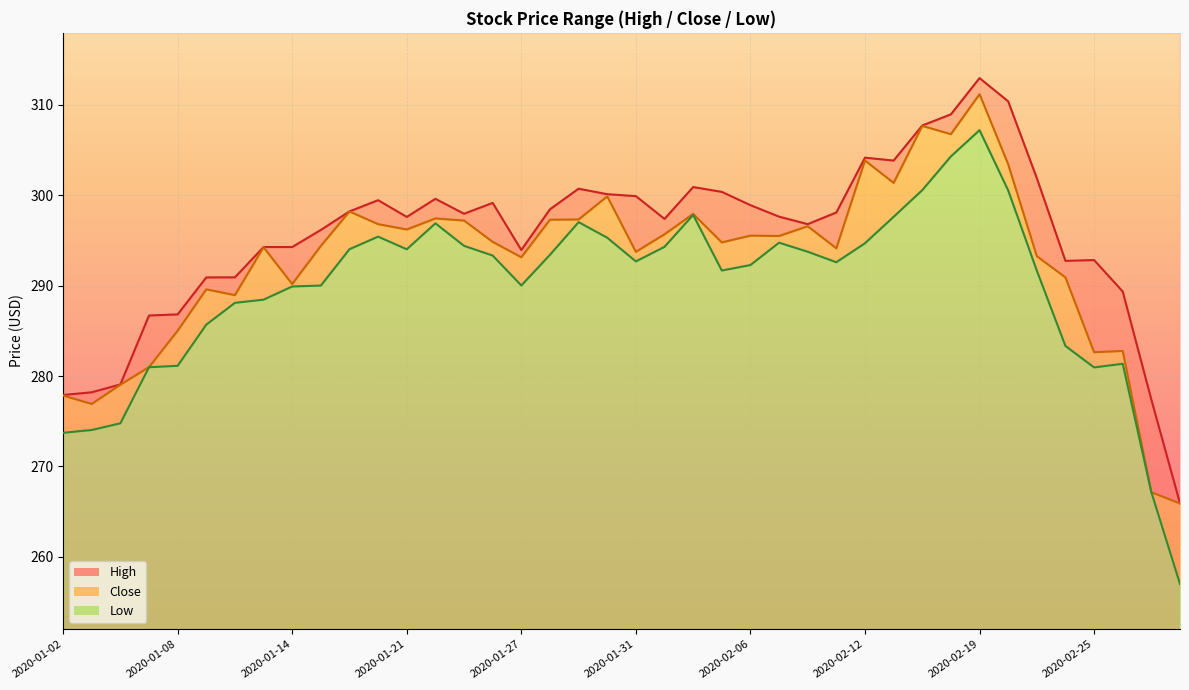

True or false: Close and Low intersect in this chart.

False